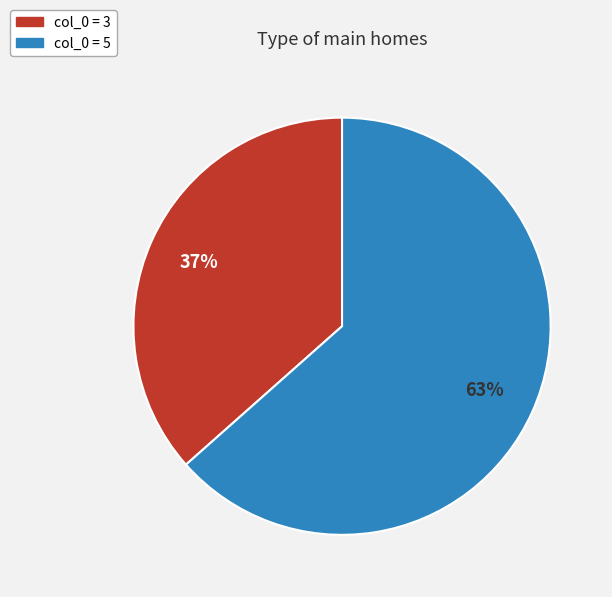

Which has a higher value, col_0 = 5 or col_0 = 3?

col_0 = 5